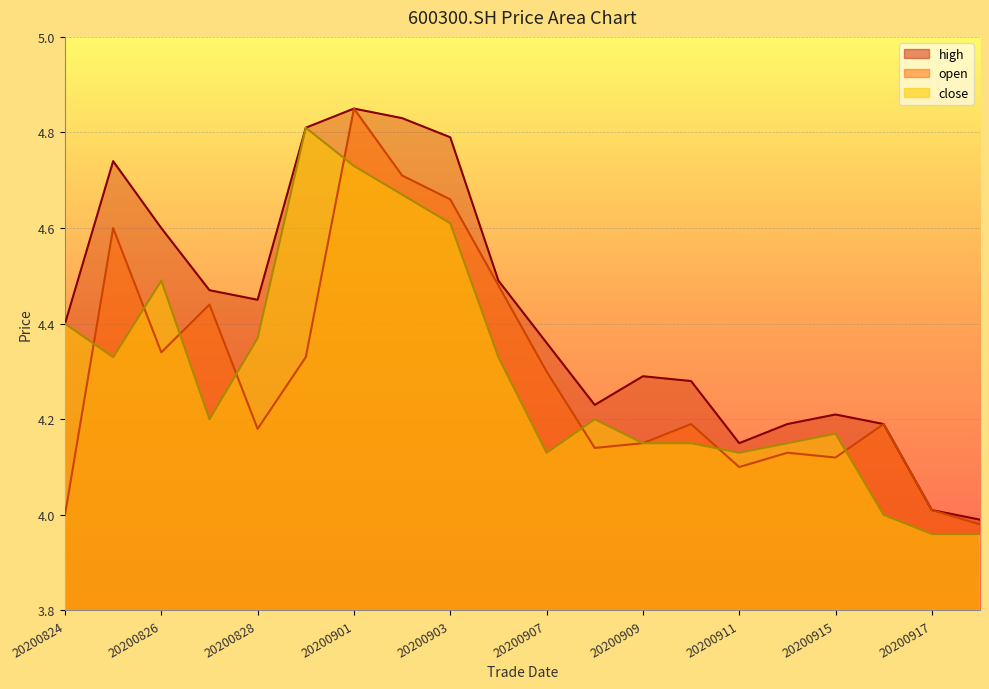

What is the value of the open point at the 18th from the left?

4.2